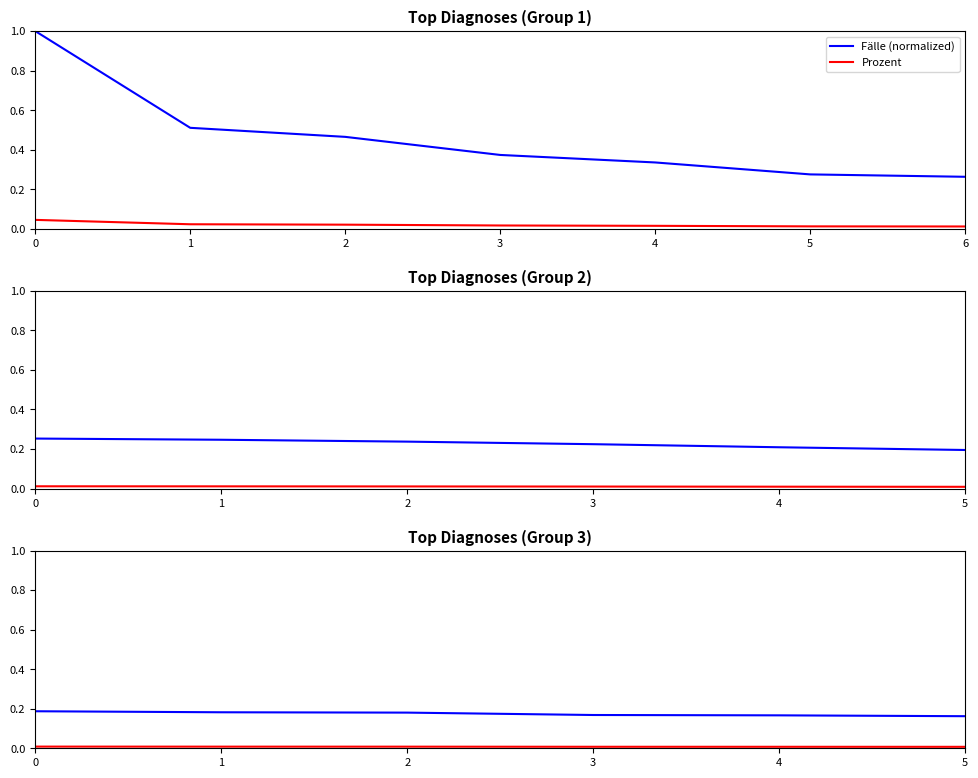

True or false: Prozent has more than 2 interior local peaks.

False